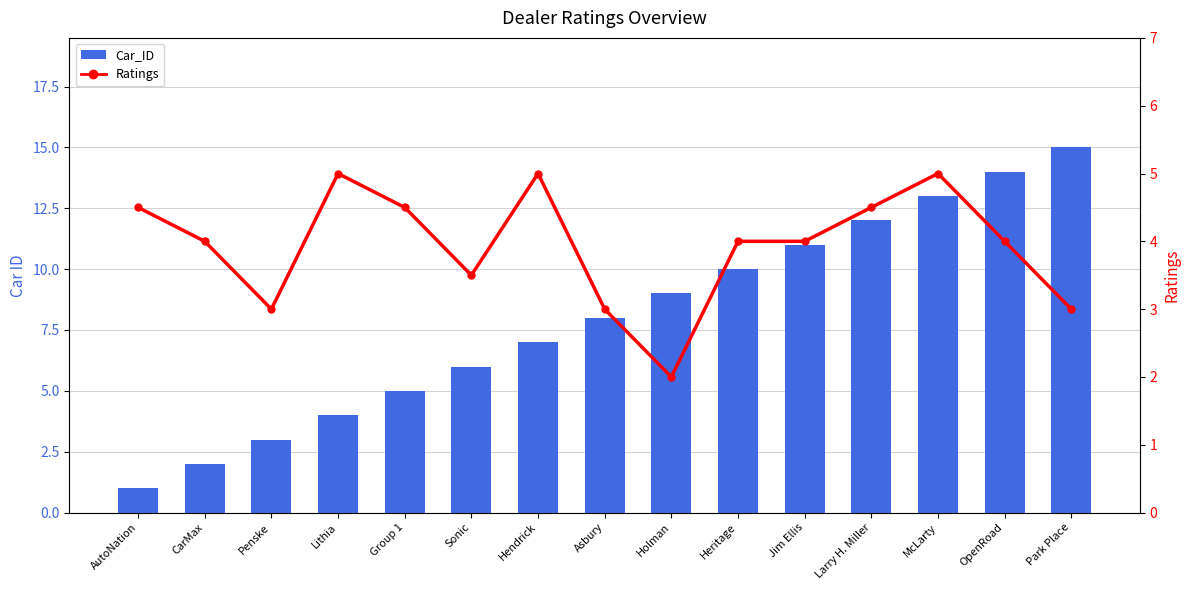

Which series changed the most between Group 1 and McLarty?

Car_ID